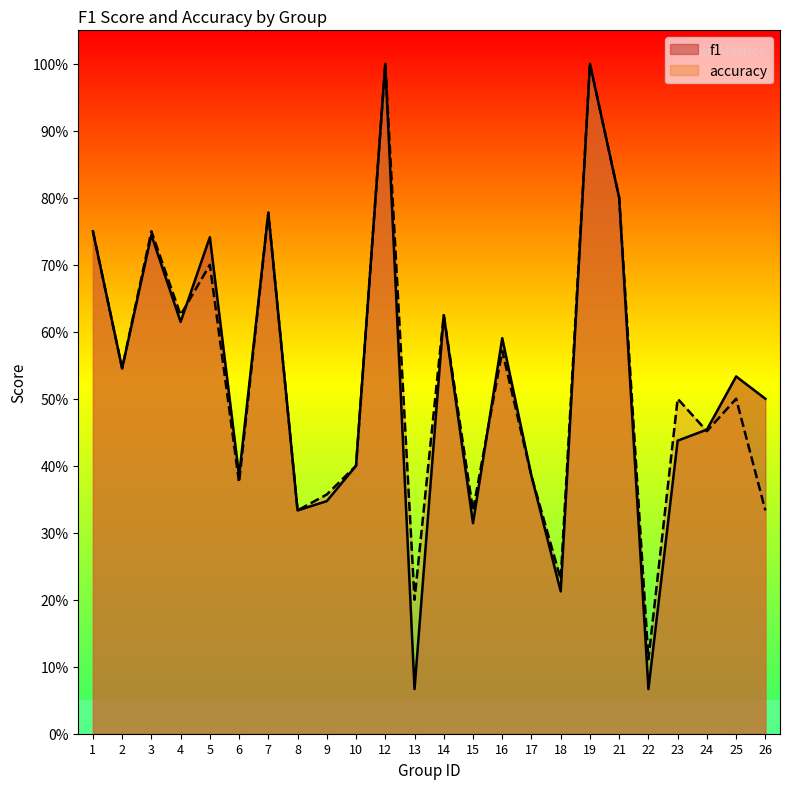

What are all the series names shown in the legend?

f1, accuracy